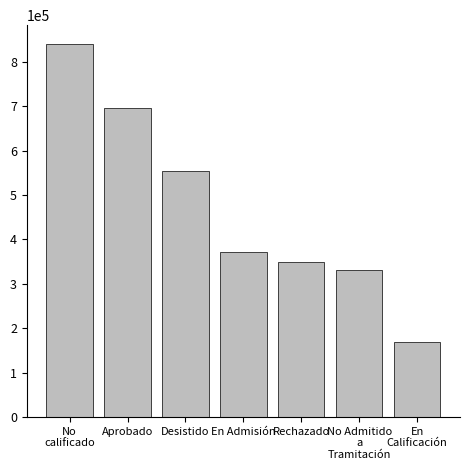

List the labels in order of value, largest first.

No
calificado, Aprobado, Desistido, En Admisión, Rechazado, No Admitido
a
Tramitación, En
Calificación